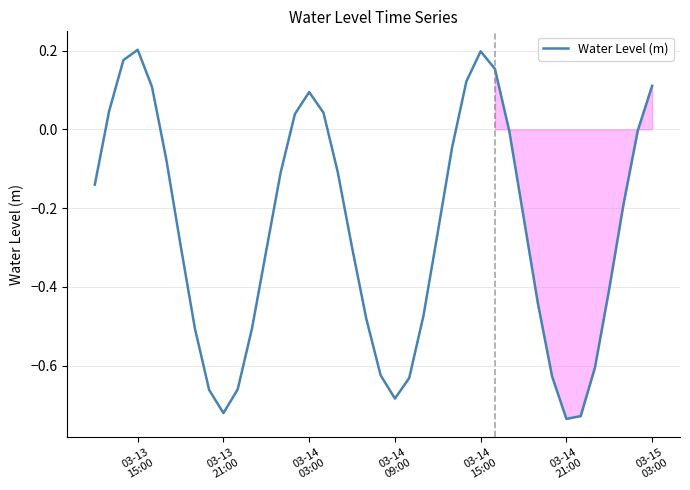

What is the difference between the maximum and minimum values?

0.9